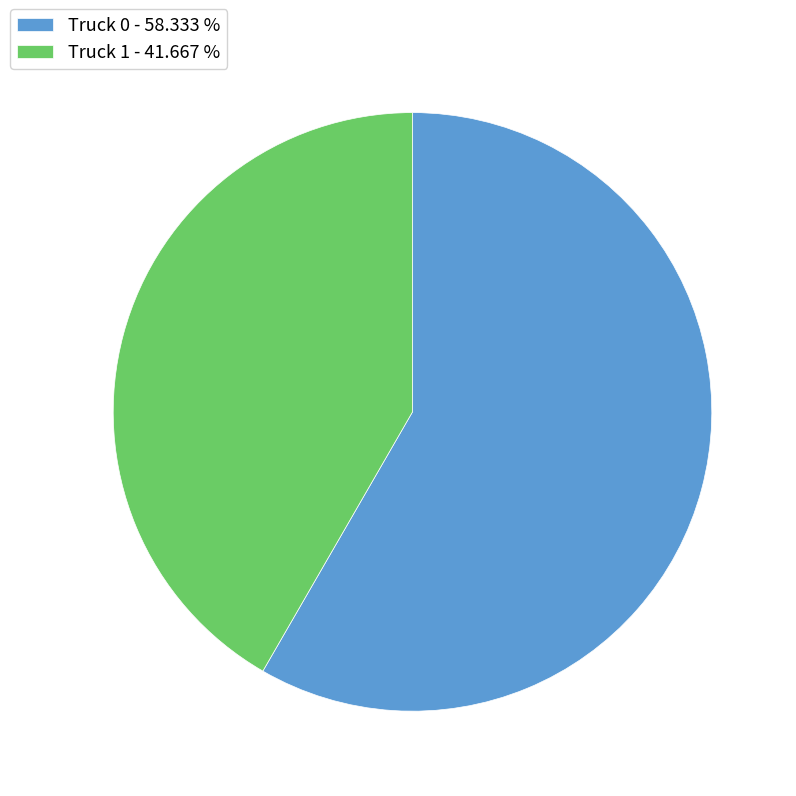

Do Truck 0 - 58.333 % and Truck 1 - 41.667 % together represent more than half of the pie?

Yes